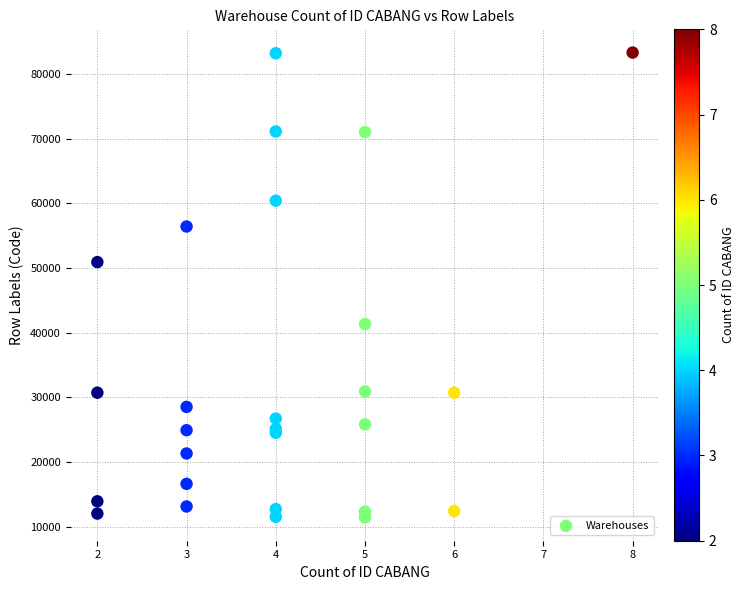

What Y value in the scatter plot is closest to 47350?

50900